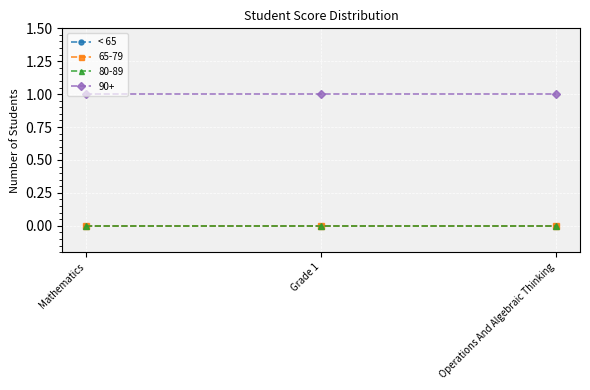

Does the chart display data point markers on the line(s)?

Yes